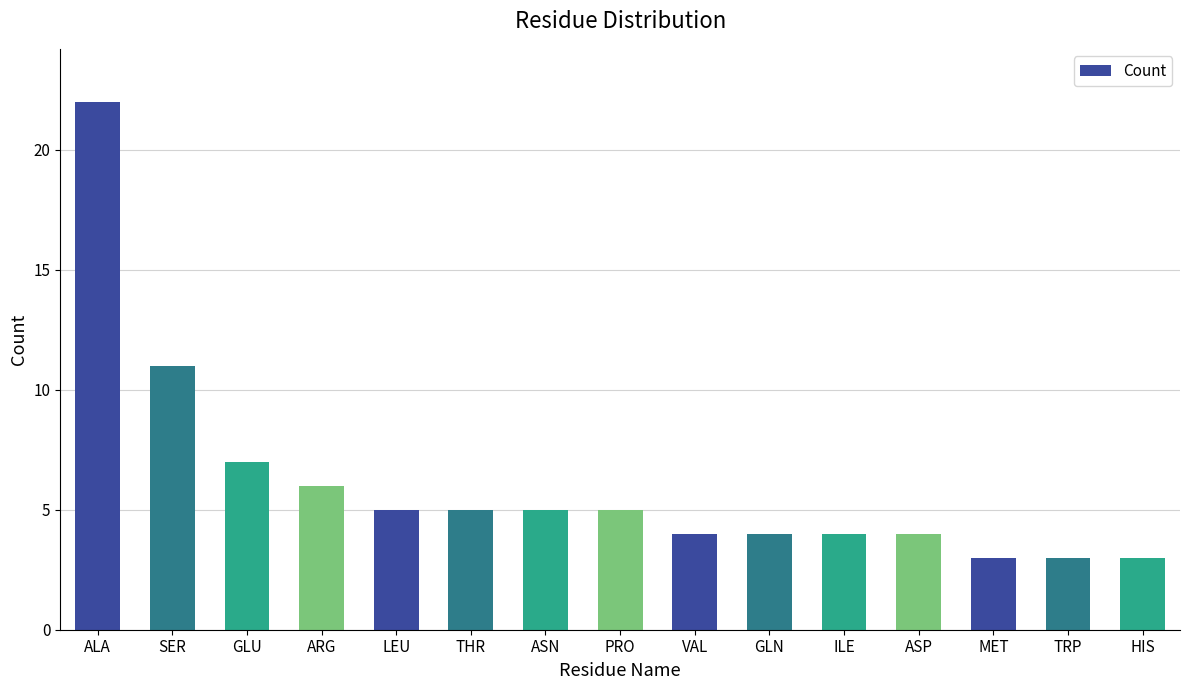

What is the greatest value displayed?

22